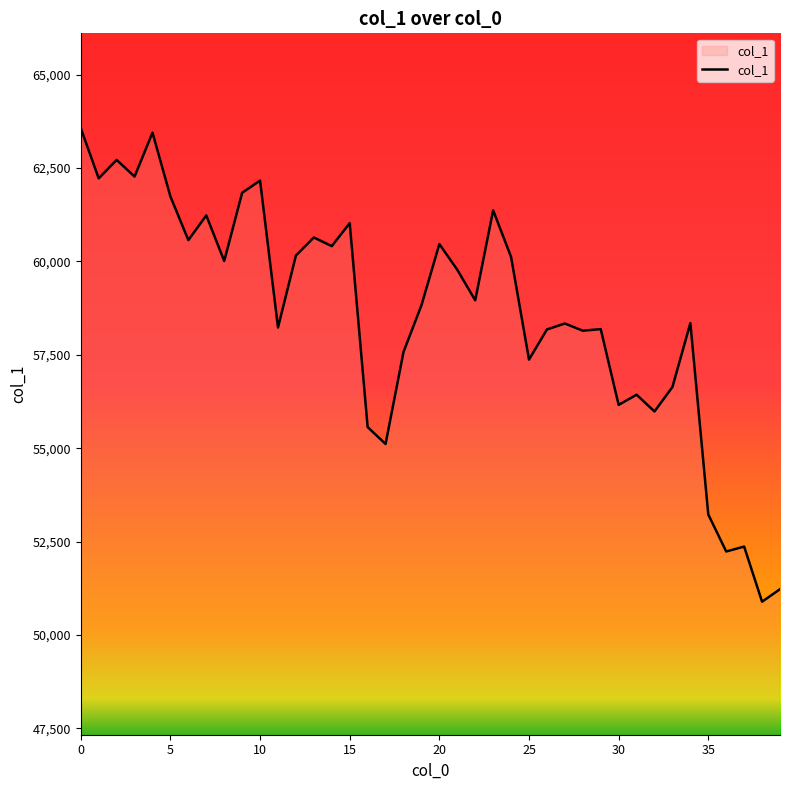

What is the difference between the maximum and minimum values?

12678